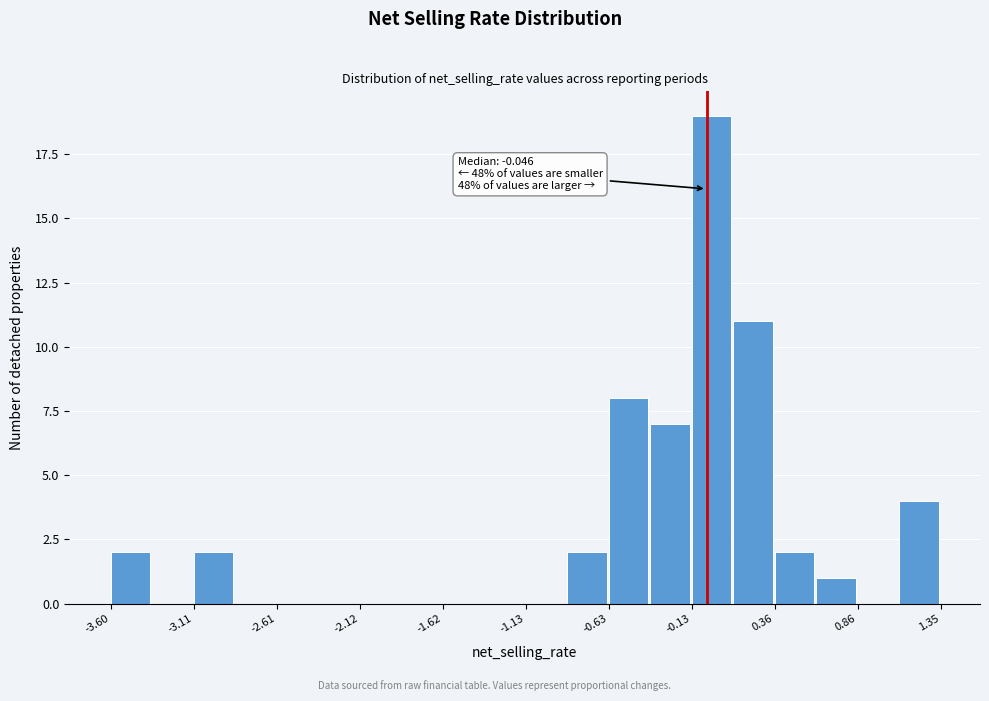

Over which range of the x-axis is the bar tallest?

-0.15 to 0.10